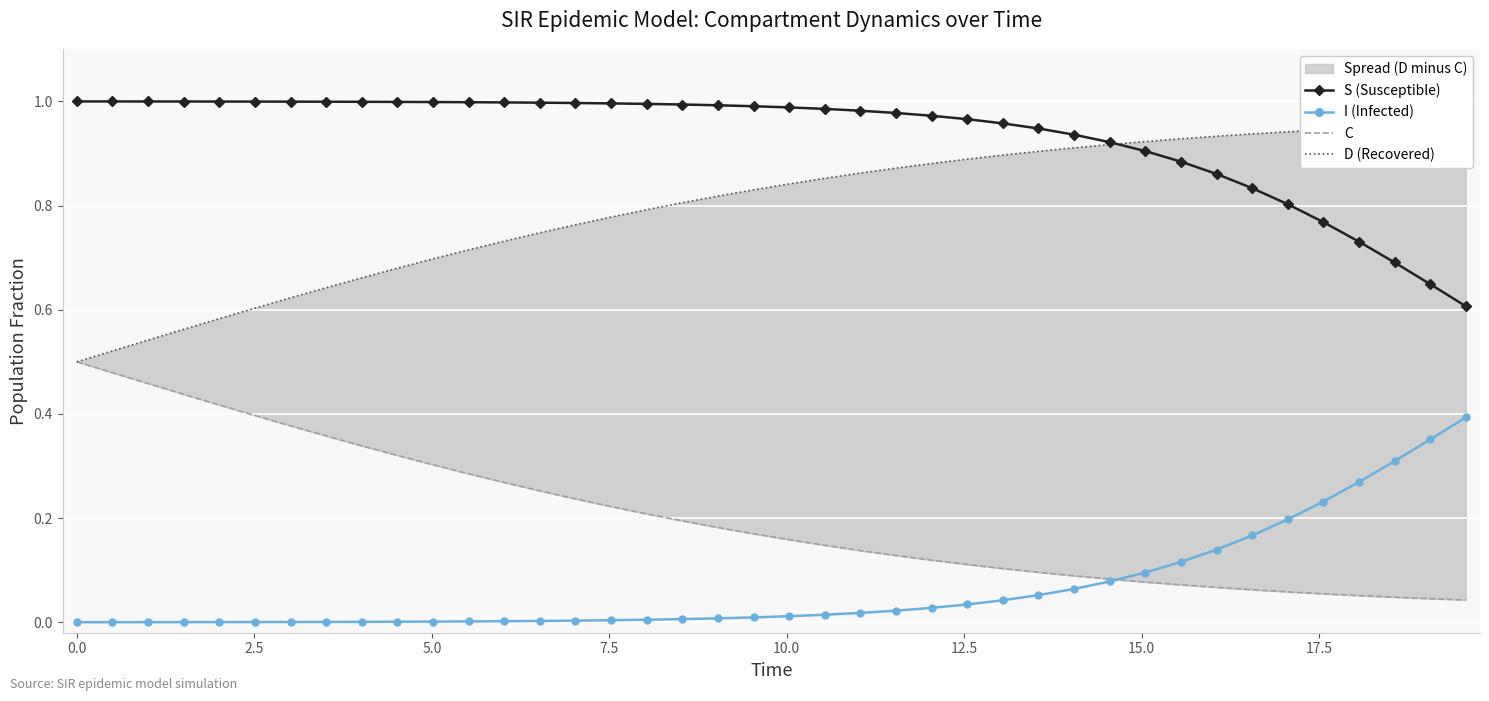

True or false: D (Recovered) has more than 0 interior local peaks.

False